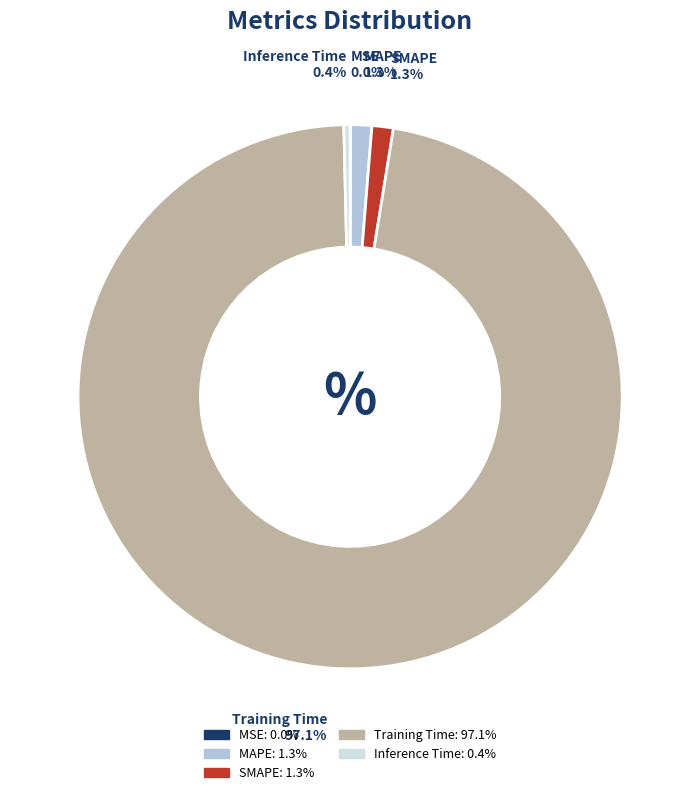

What percentage is NOT represented by SMAPE?

98.7%